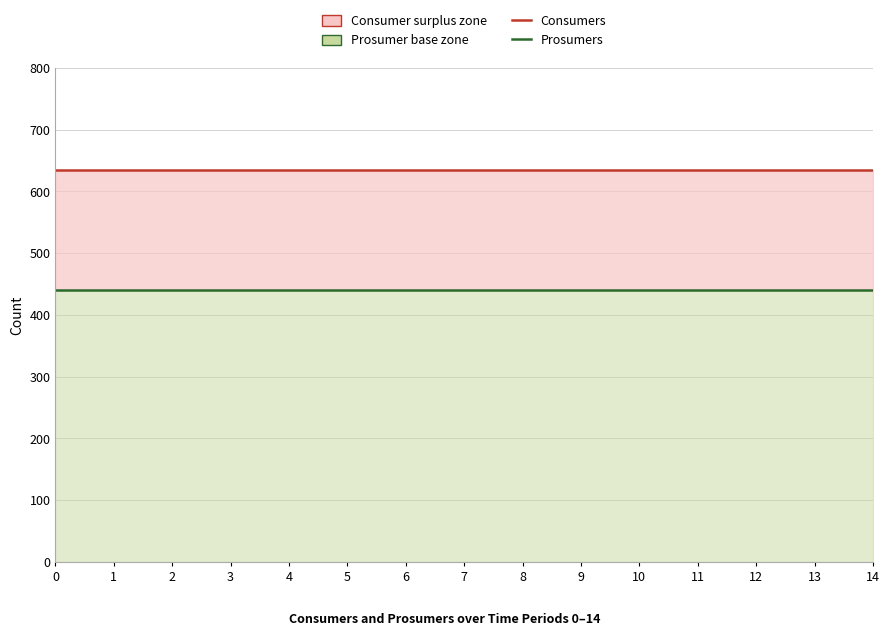

List the series in order of their peak value, highest first.

Consumers, Prosumers